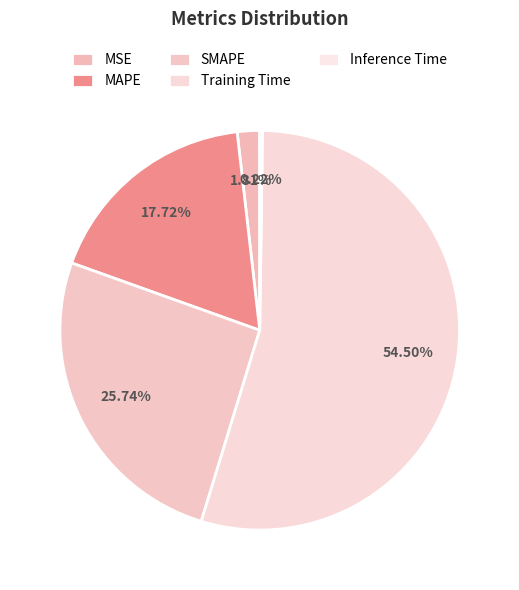

Which category has the biggest portion of the pie?

Training Time